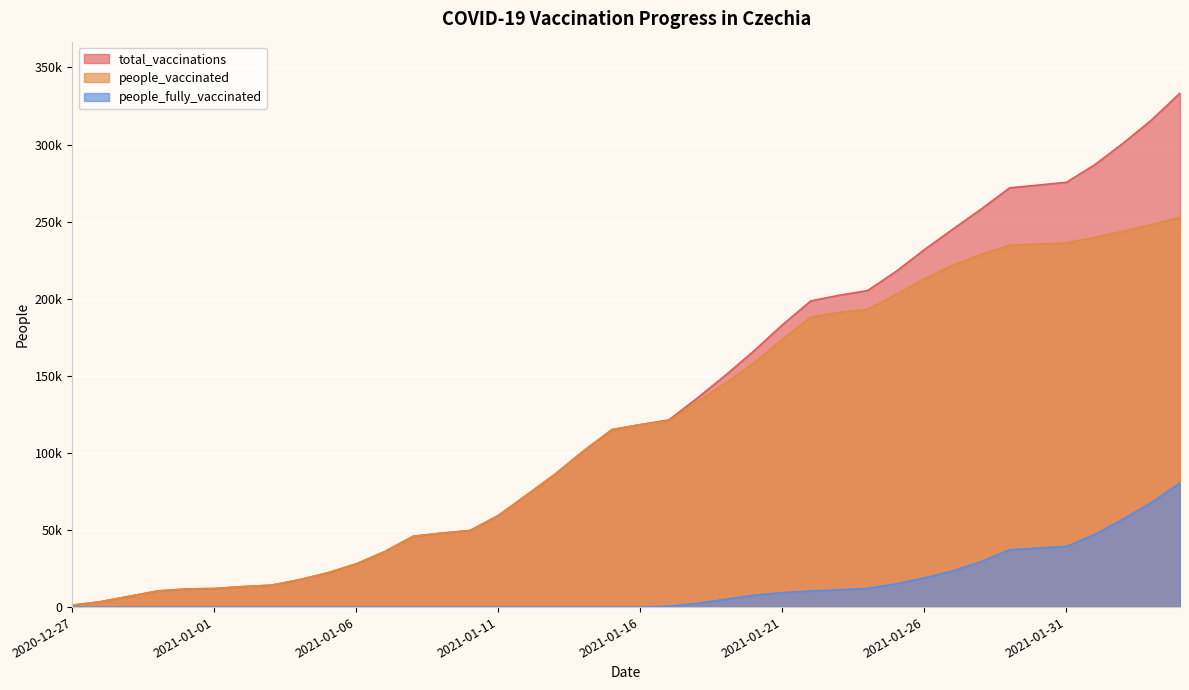

Which category has the lowest value in the total_vaccinations series?

2020-12-27